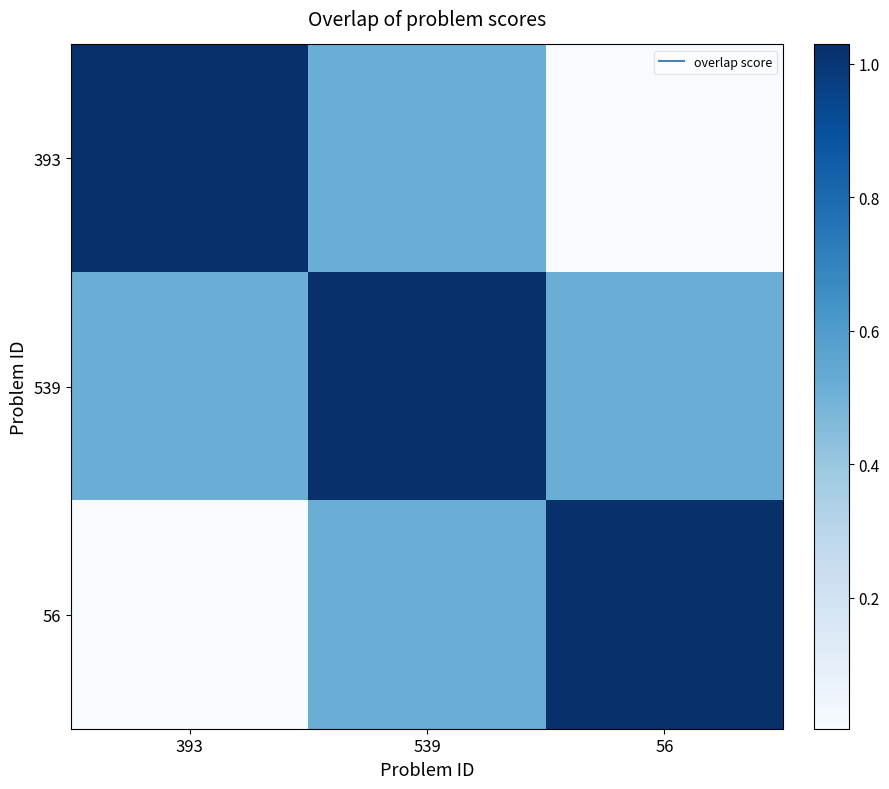

Reading left to right, extract all data points from this chart.

393: 393=1.0	539=0.5	56=0.0
539: 393=0.5	539=1.0	56=0.5
56: 393=0.0	539=0.5	56=1.0